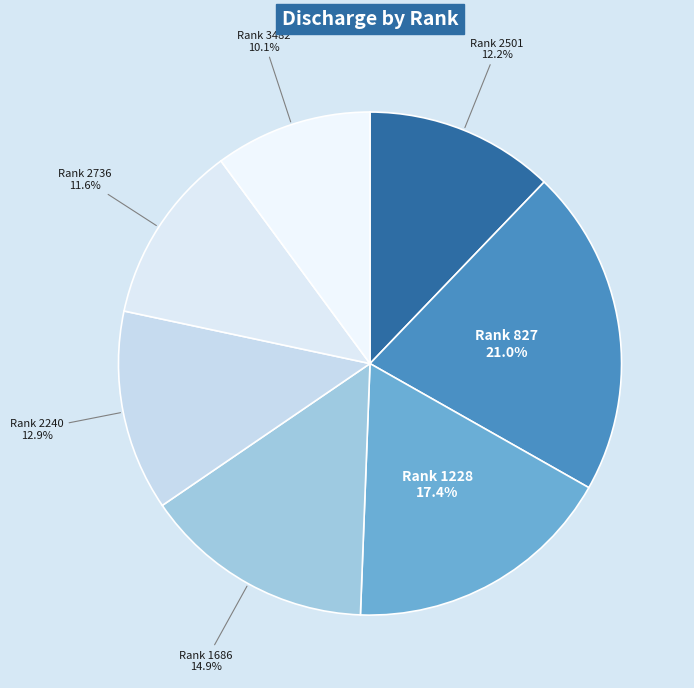

What is the total percentage of Rank 3482 and Rank 827?

31.1%